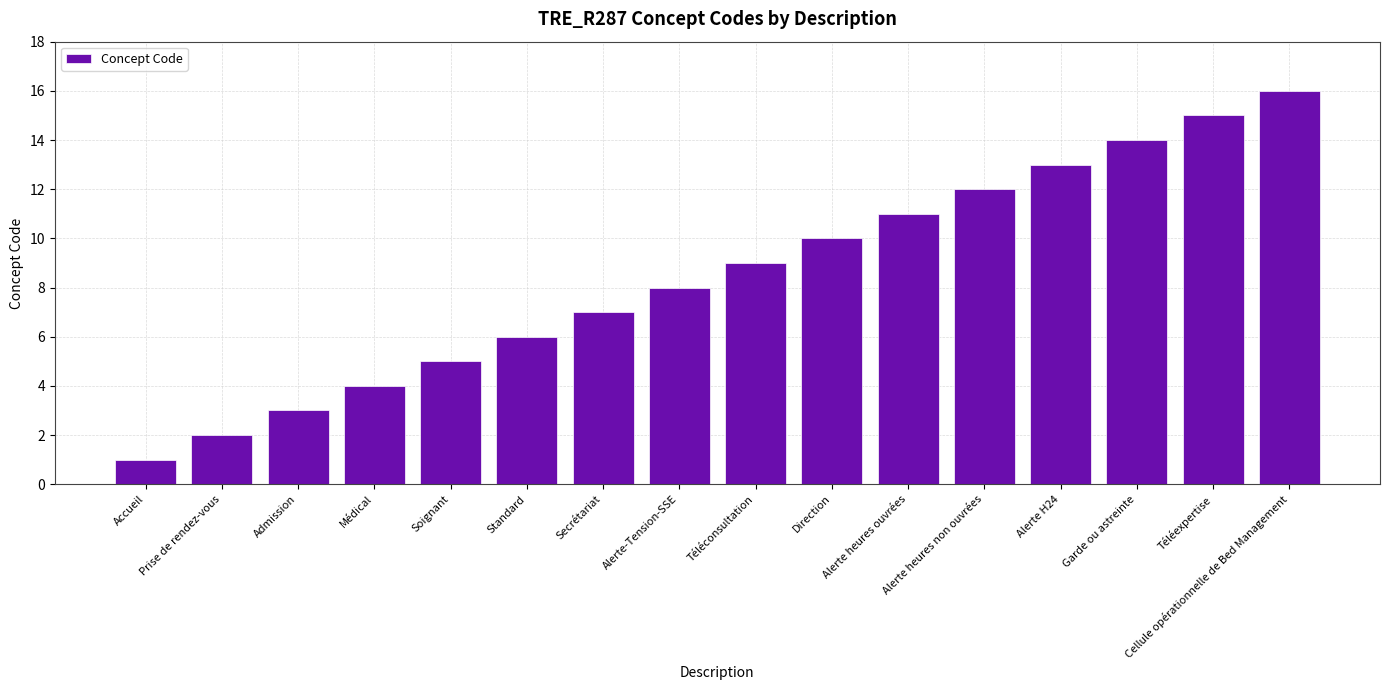

Which has a higher value, Cellule opérationnelle de Bed Management or Secrétariat?

Cellule opérationnelle de Bed Management